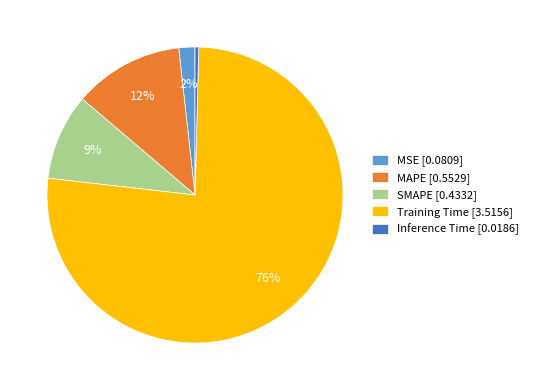

Is it true that MAPE is 12% of the pie?

True